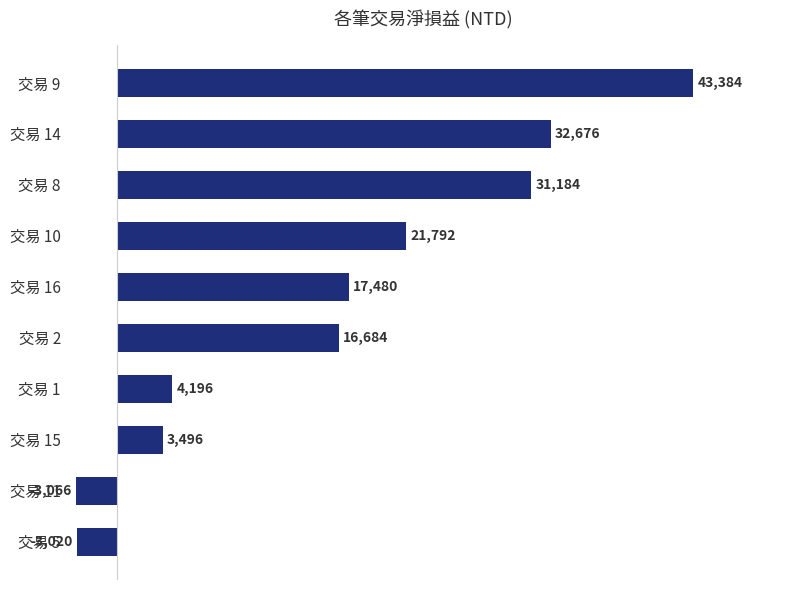

What is the sum of all values?

164806